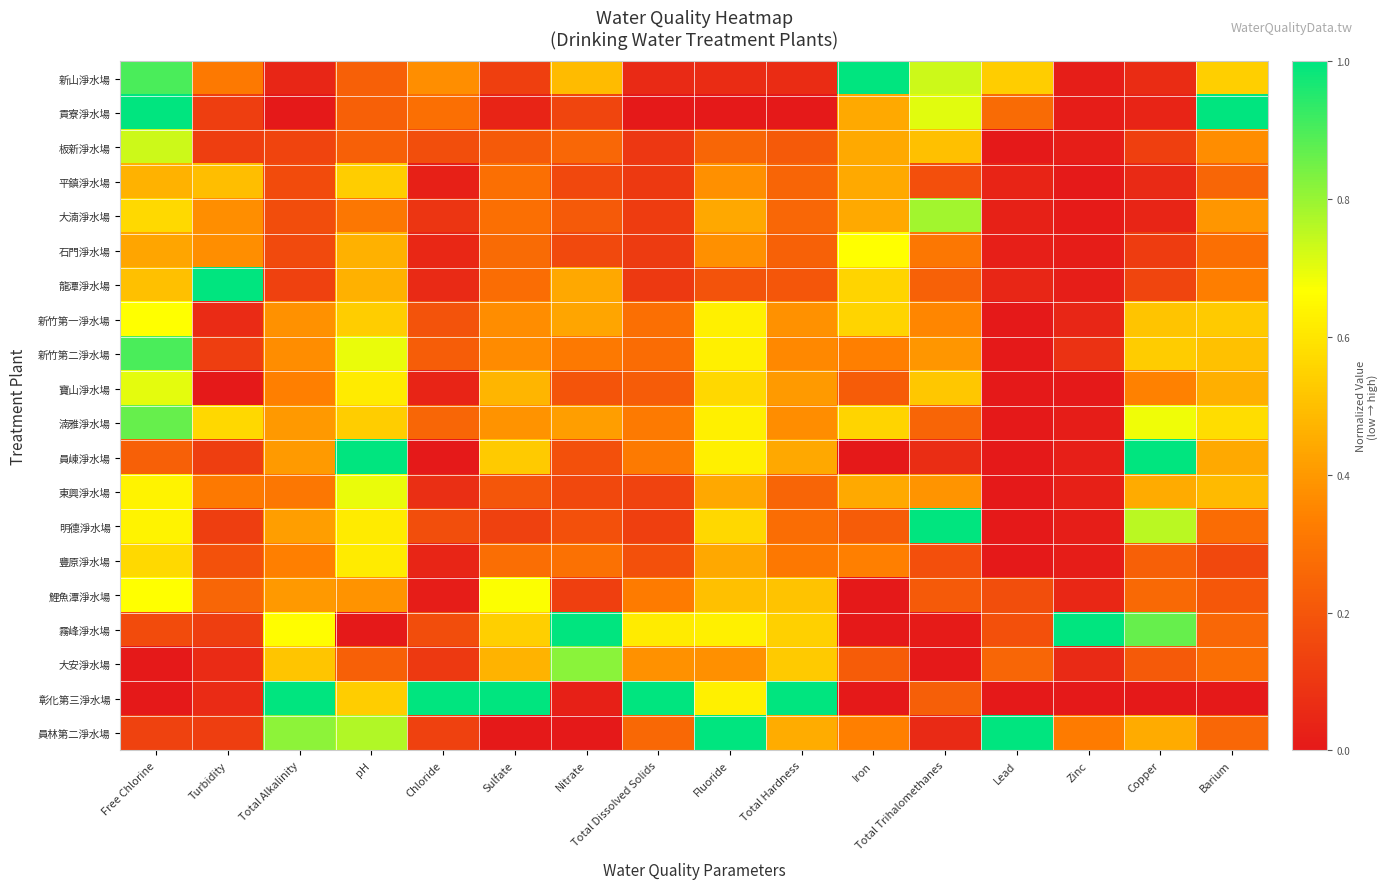

Rank the series at Nitrate from lowest to highest value.

員林第二淨水場, 彰化第三淨水場, 鯉魚潭淨水場, 貢寮淨水場, 平鎮淨水場, 東興淨水場, 石門淨水場, 員崠淨水場, 明德淨水場, 寶山淨水場, 大湳淨水場, 板新淨水場, 豐原淨水場, 新竹第二淨水場, 湳雅淨水場, 新竹第一淨水場, 龍潭淨水場, 新山淨水場, 大安淨水場, 霧峰淨水場